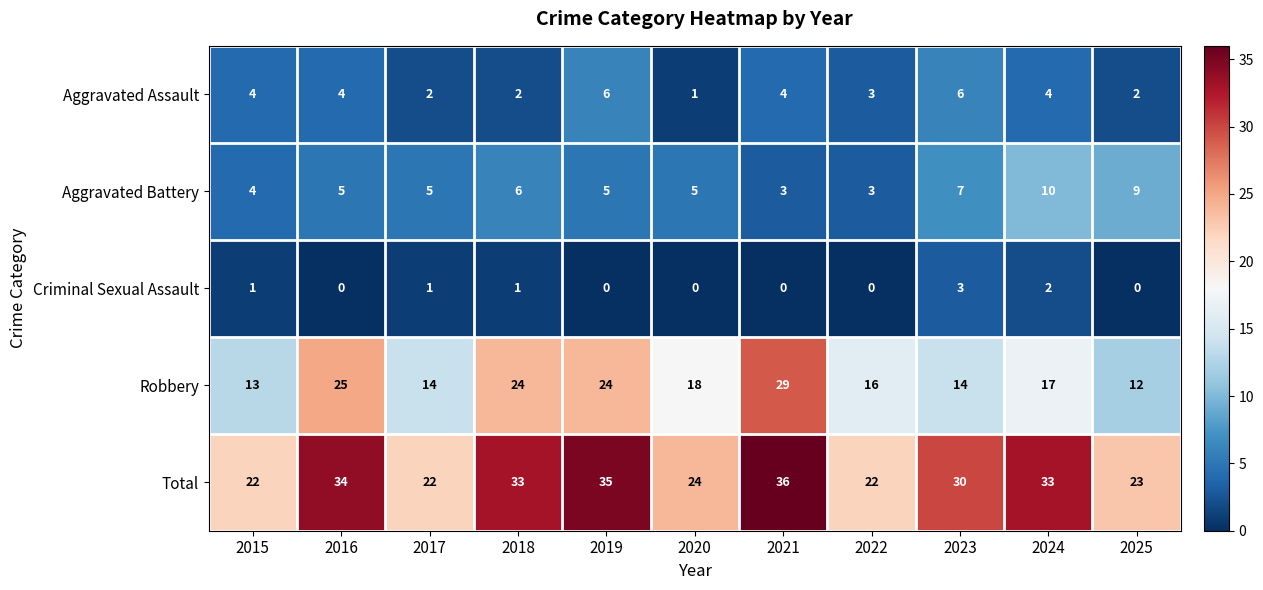

Read the Total value at 2021, to the nearest 5.

35